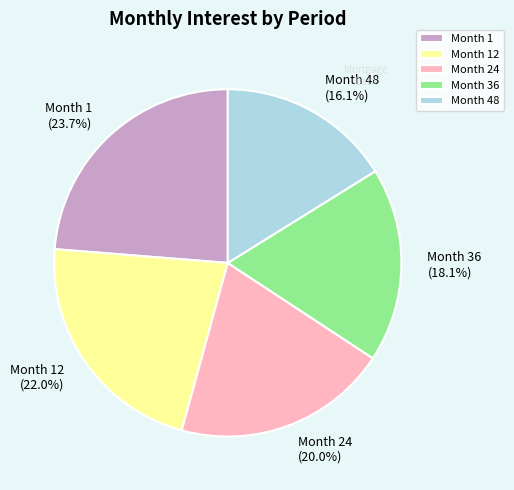

Does Month 48 represent more than half of the total?

No